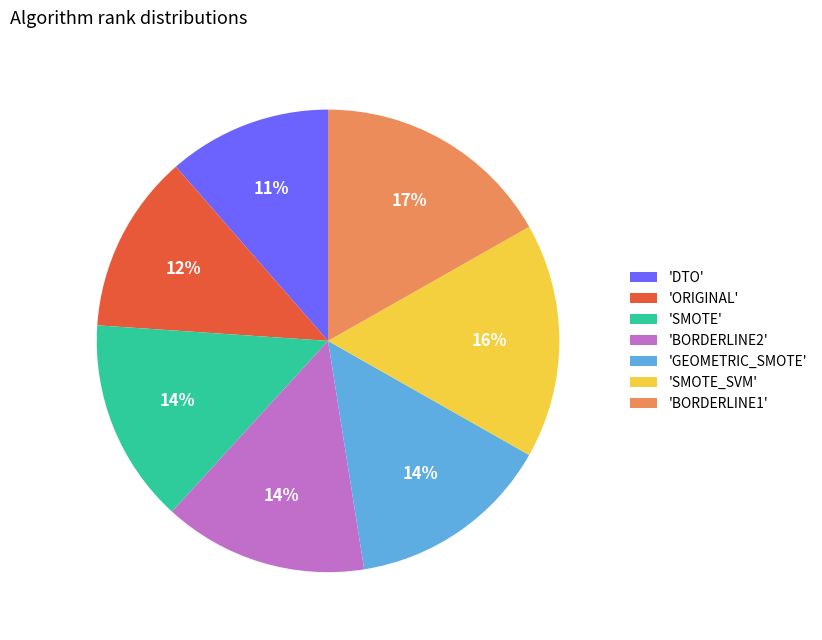

Is there any slice that represents more than half of the pie?

No